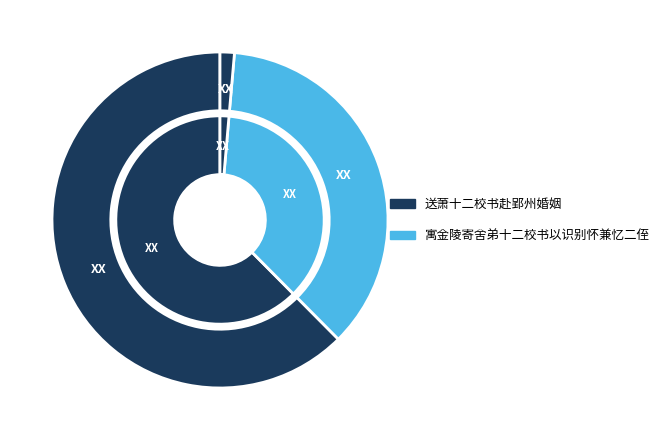

To the nearest percent, what is the average slice percentage?

33%